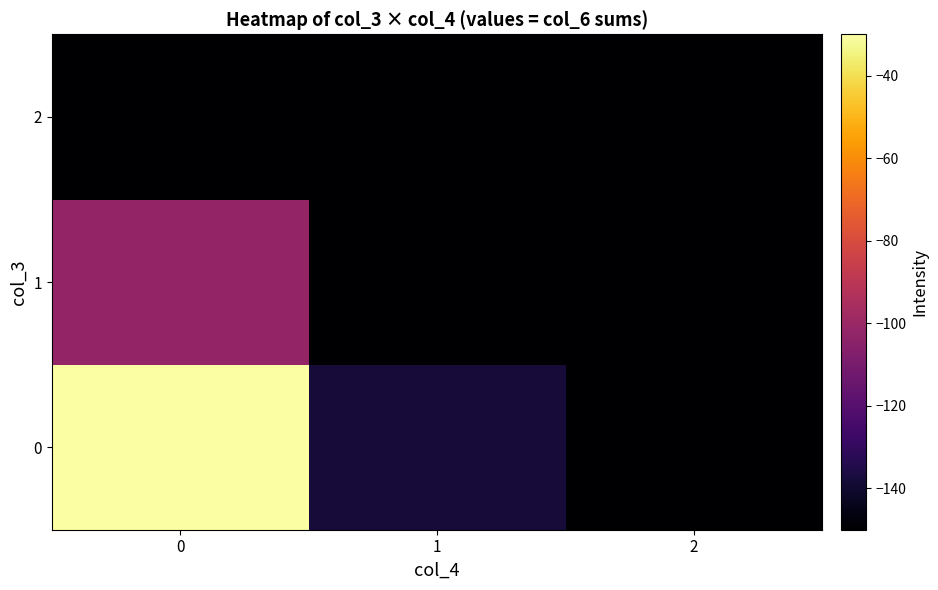

Count the number of data series in this chart.

3